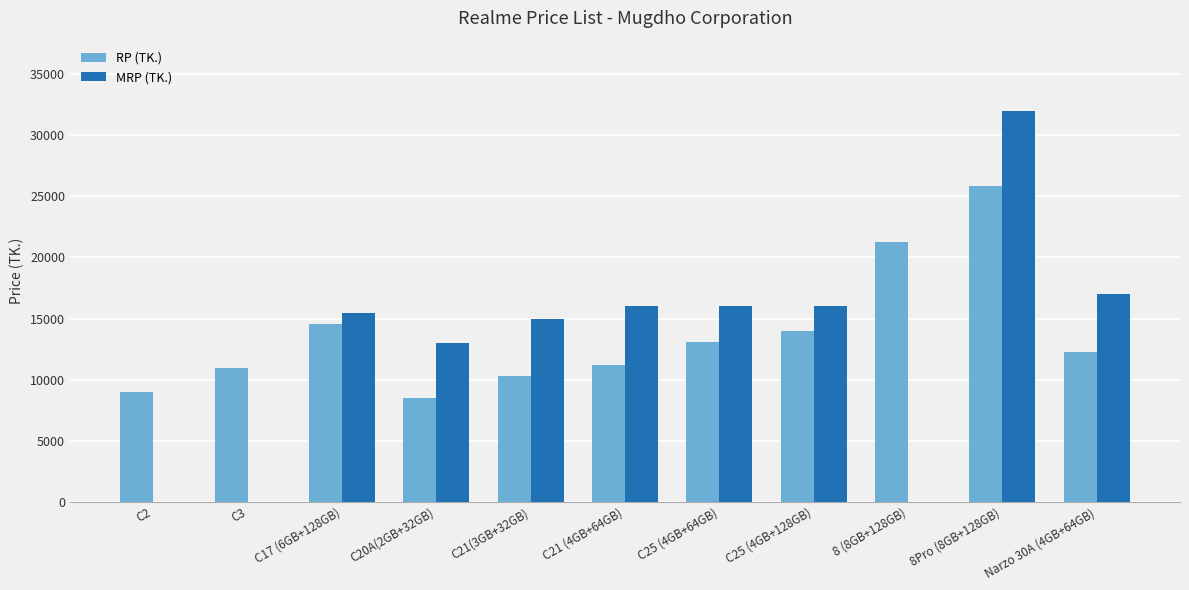

What is the maximum value for MRP (TK.)?

31990